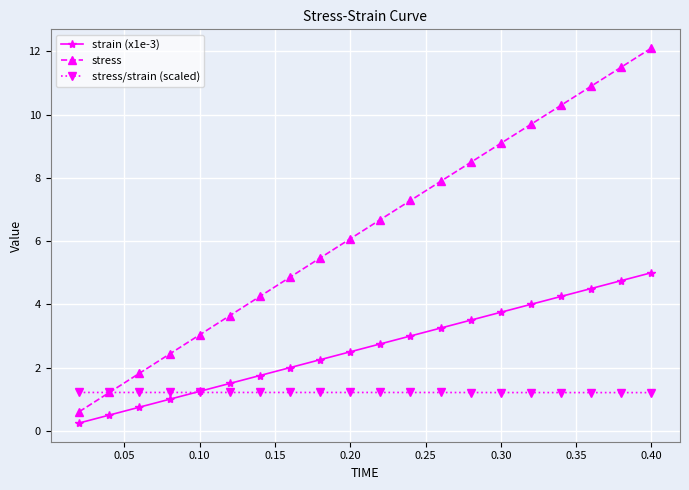

True or false: stress has more than 0 interior local peaks.

False